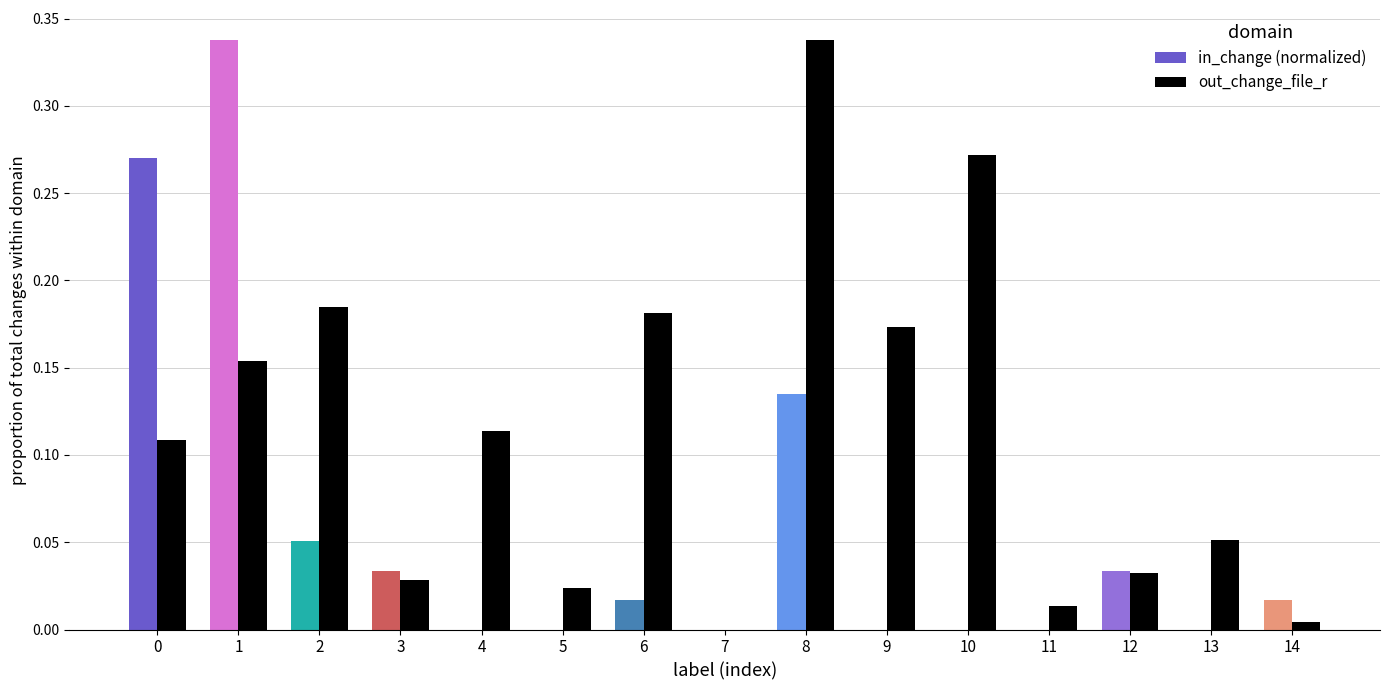

What is the sum of all in_change (normalized) values?

0.9